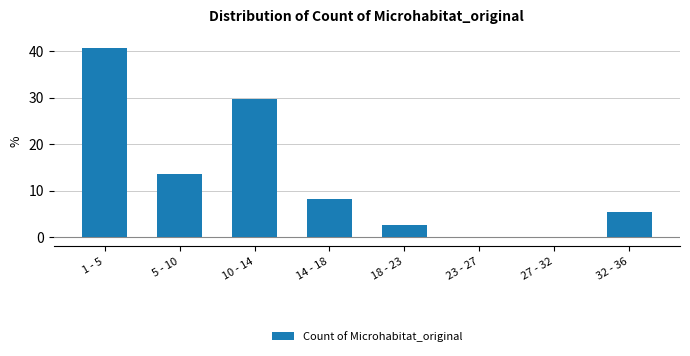

Reading left to right, extract all data points from this chart.

1 - 5=40.5	5 - 10=13.5	10 - 14=29.7	14 - 18=8.1	18 - 23=2.7	23 - 27=0.0	27 - 32=0.0	32 - 36=5.4